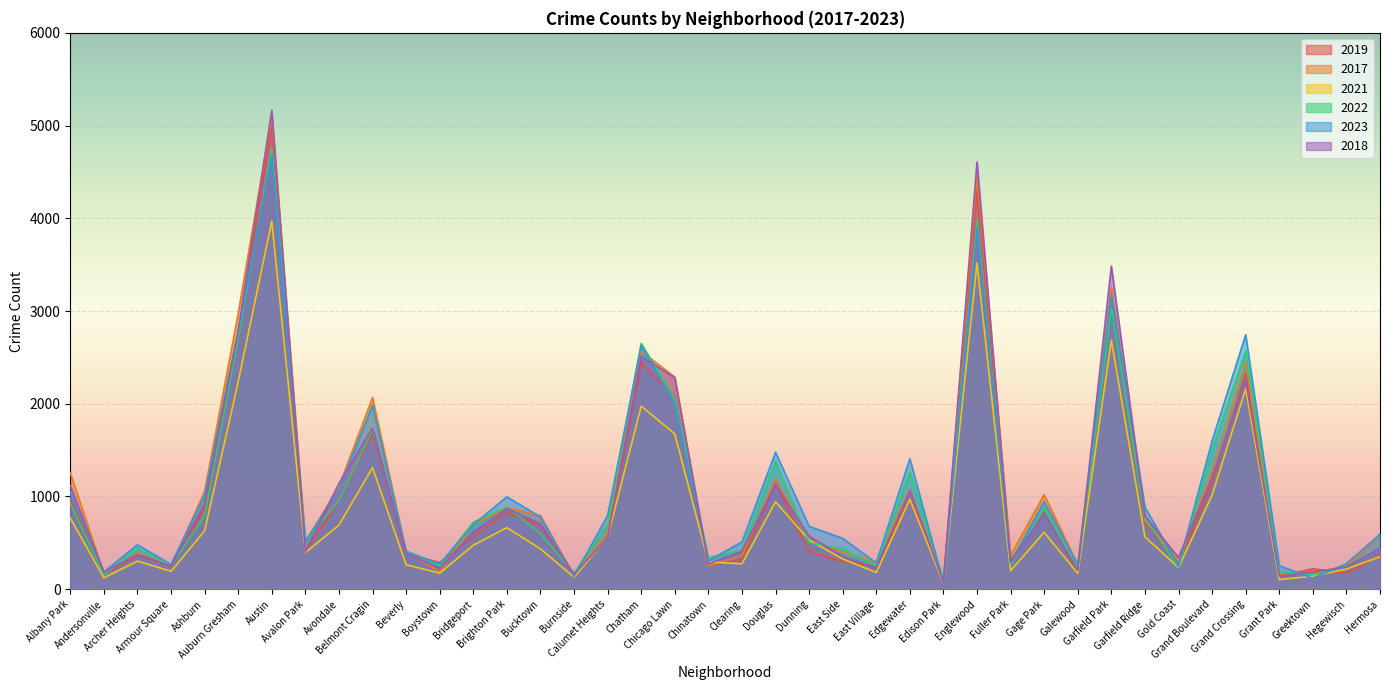

What is the label of the 35th point from the left?

Grand Boulevard